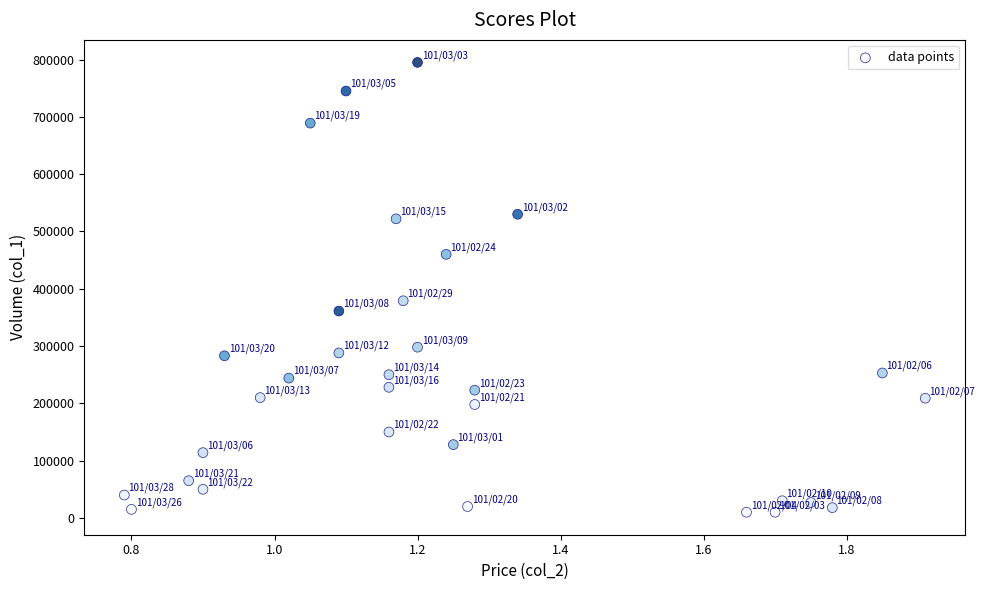

What is the range of Y values (max minus min)?

785000